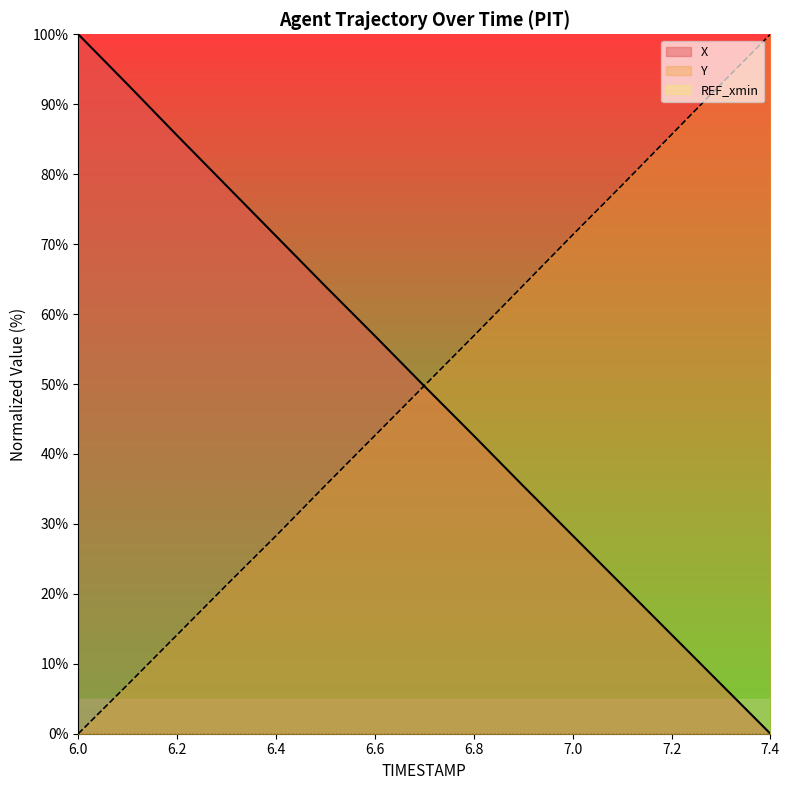

Reading left to right, transcribe all the data shown in this chart.

X: 100.0	92.8	85.5	78.3	71.1	64.0	56.9	49.7	42.6	35.4	28.3	21.3	14.2	7.1	0.0
Y: 0.0	7.0	14.1	21.3	28.3	35.5	42.6	49.8	56.9	64.1	71.3	78.4	85.7	92.9	100.0